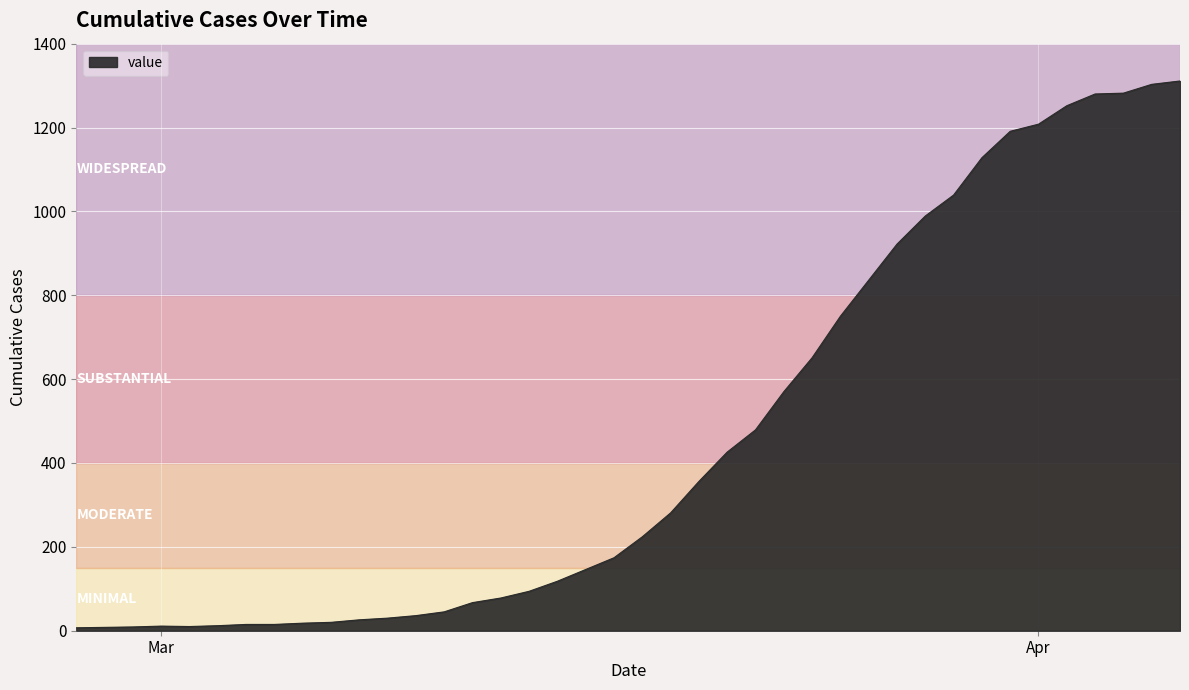

What is the difference between the maximum and minimum values?

1304